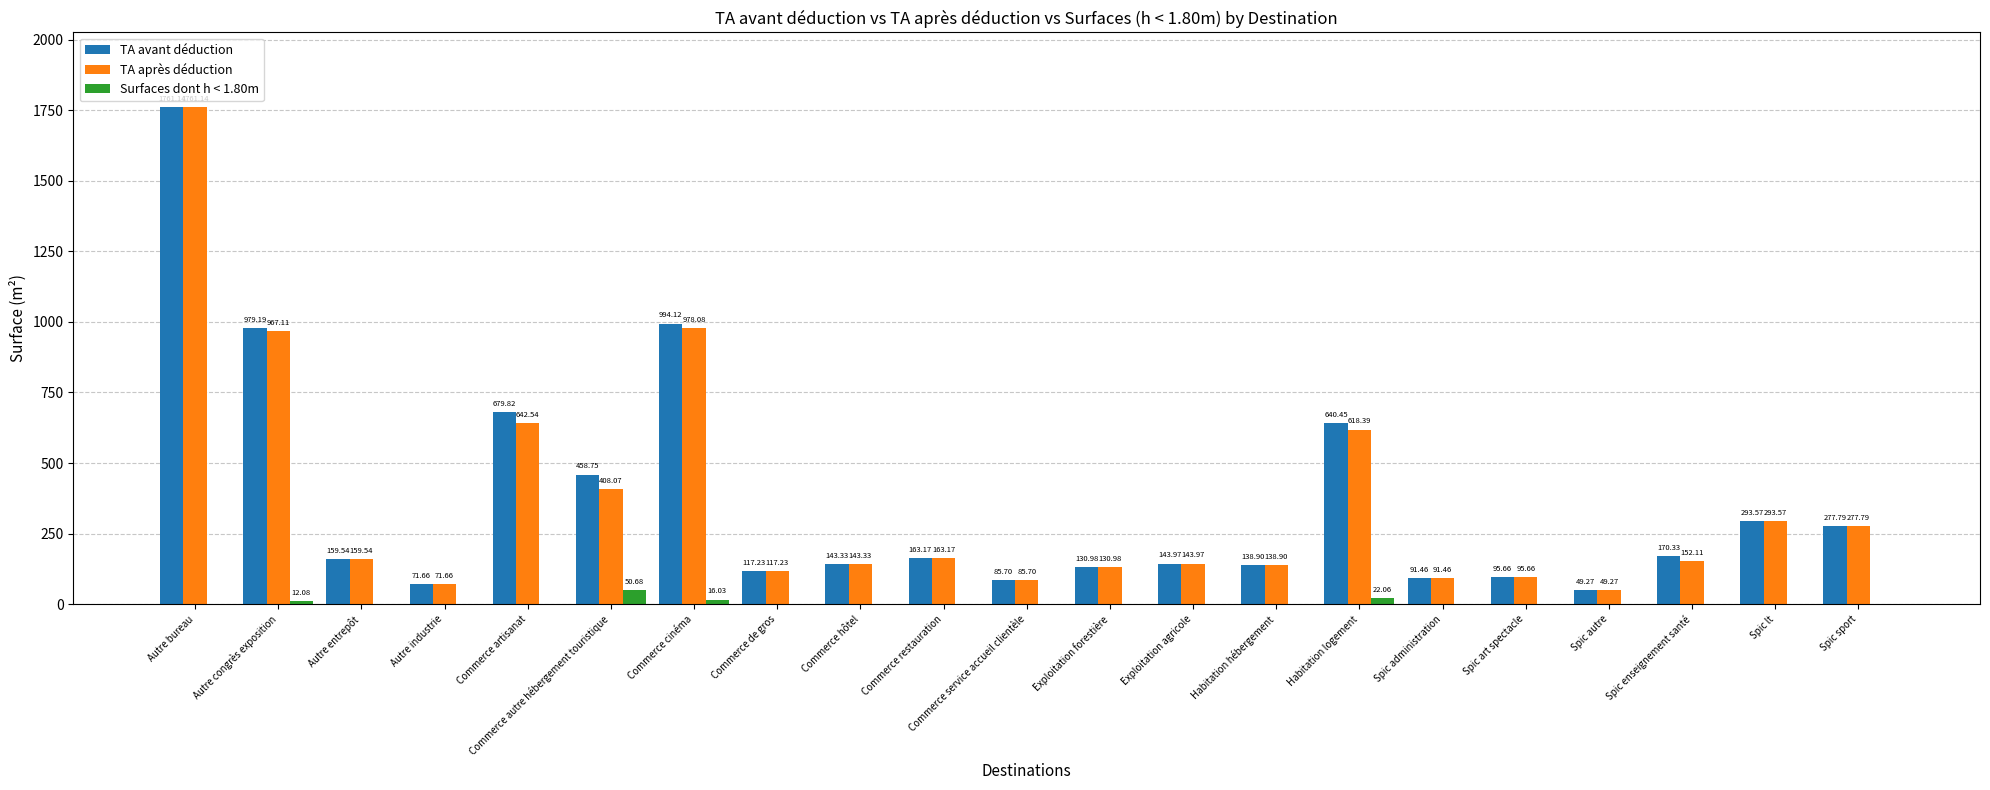

What is the sum of all TA après déduction values?

7489.7